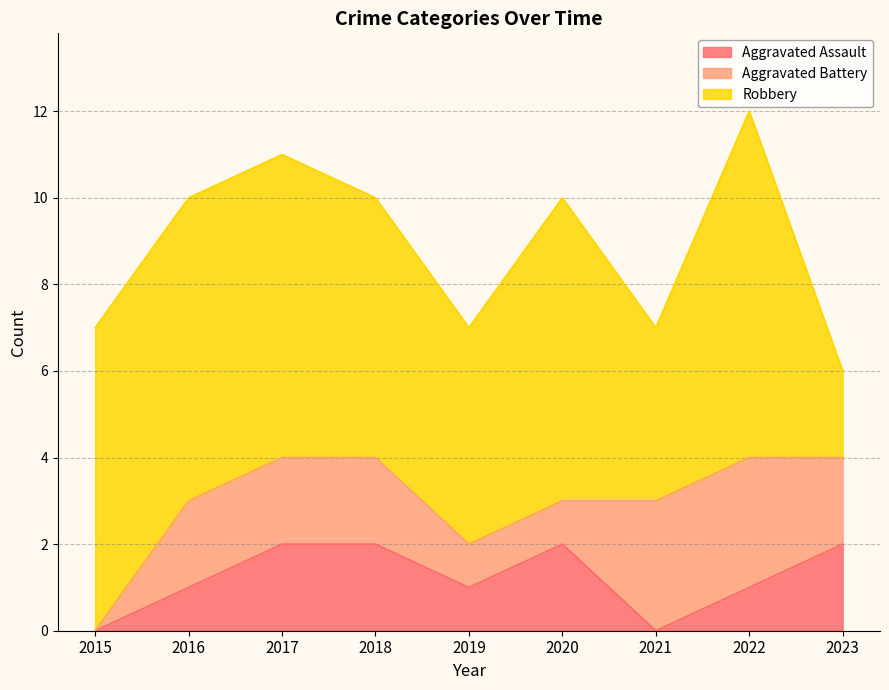

Is the value of Aggravated Battery at 2017 greater than the value of Aggravated Assault at 2020?

No